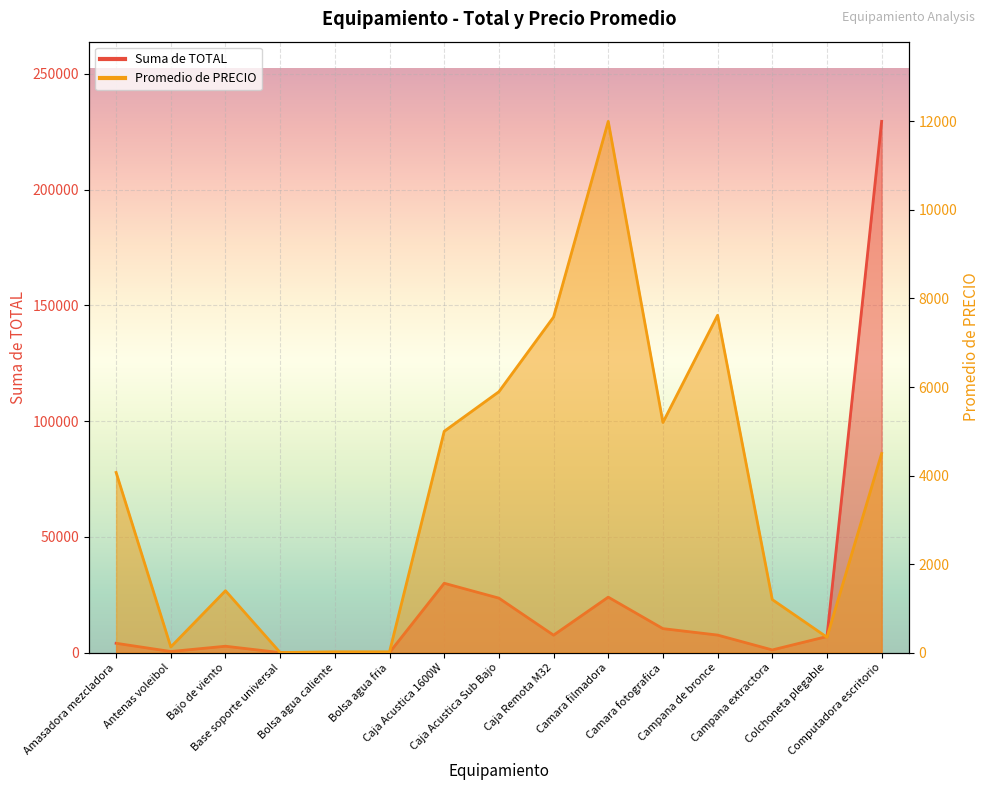

What is the difference between the highest and lowest values at Camara fotografica?

5200.0